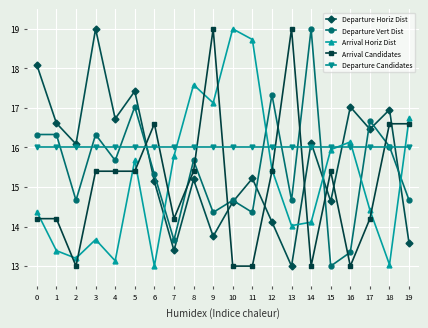

Which series ends up on top after the final intersection of Departure Horiz Dist and Arrival Horiz Dist?

Arrival Horiz Dist